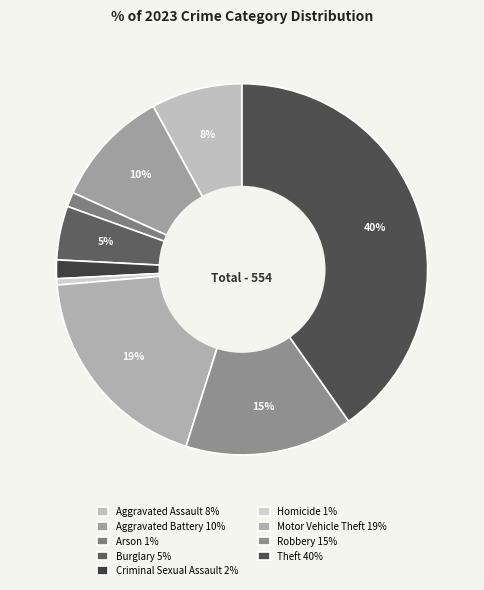

Count the number of slices in the pie.

9